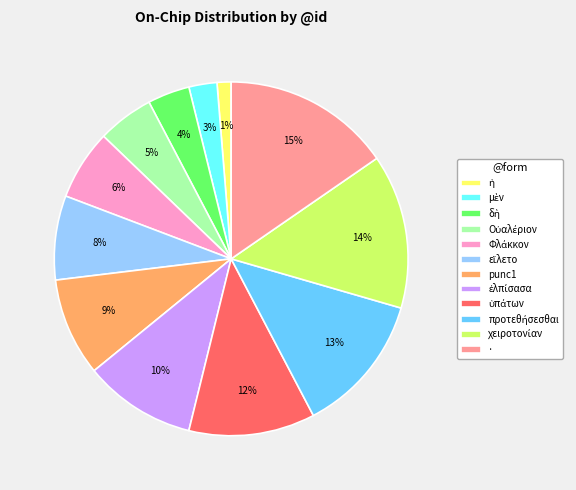

To the nearest percent, what percentage of the pie is ·?

15%